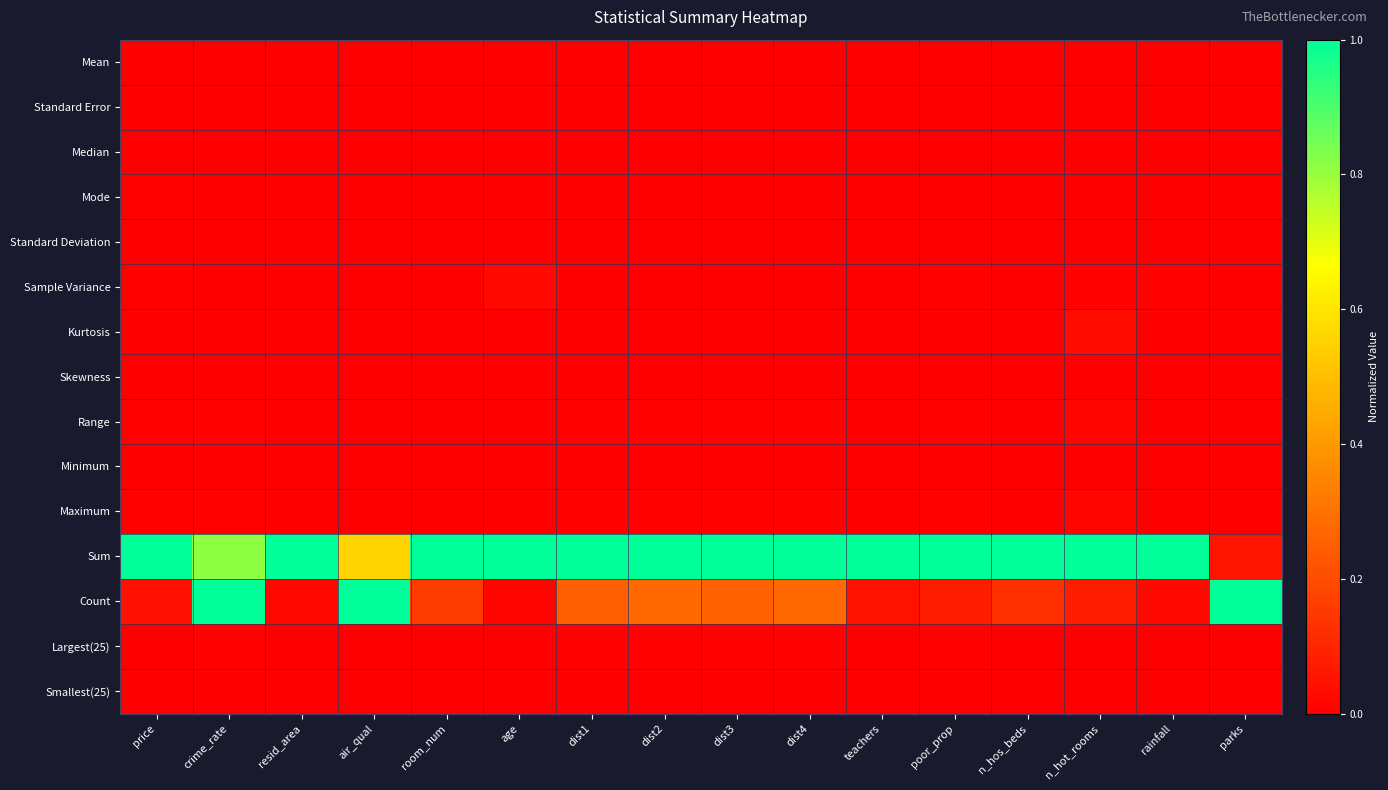

At rainfall, list the series in order from largest to smallest.

Sum, Count, Sample Variance, Maximum, Largest(25), Mode, Range, Mean, Median, Smallest(25), Standard Deviation, Minimum, Standard Error, Skewness, Kurtosis